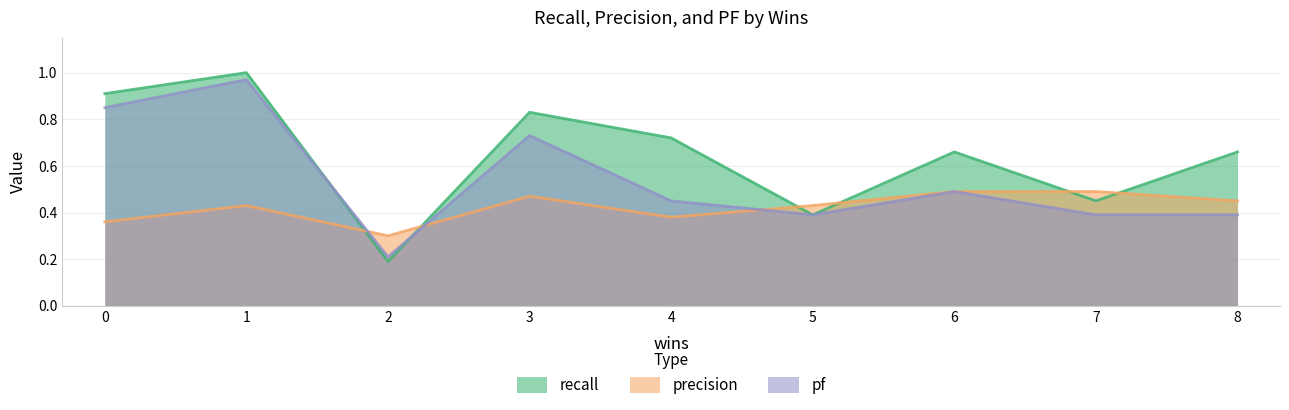

Where is recall nearest to the value 0?

2